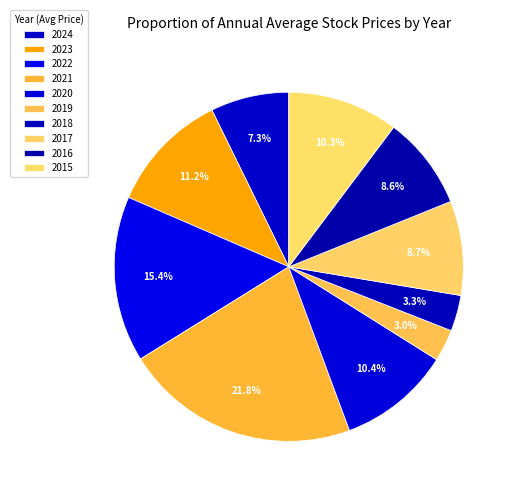

What percentage is the 2018 slice, to the nearest percent?

3%